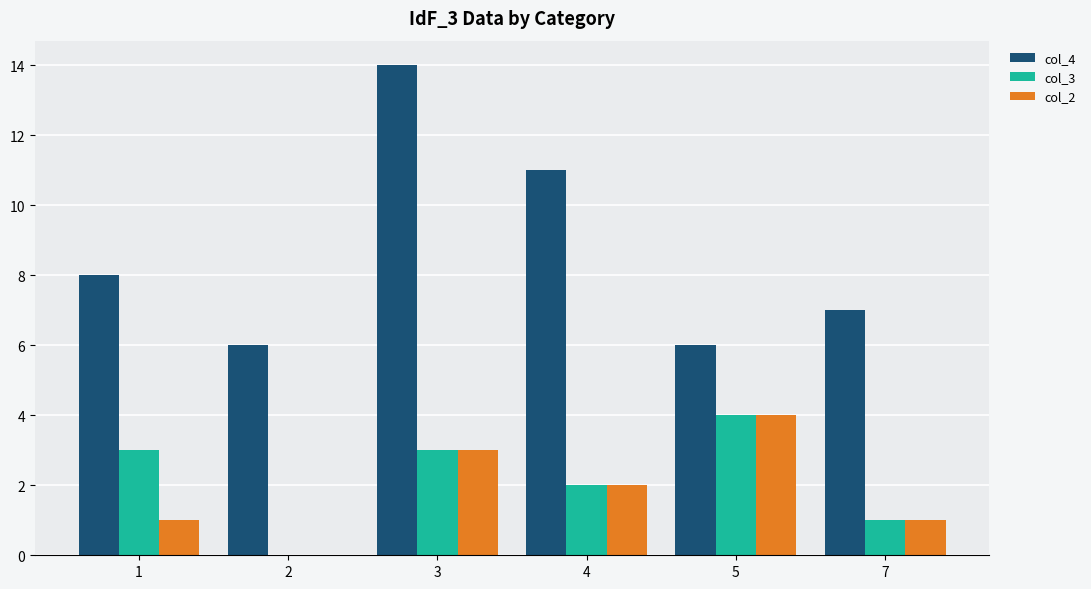

The value of col_2 at 3 is 3. True or false?

True